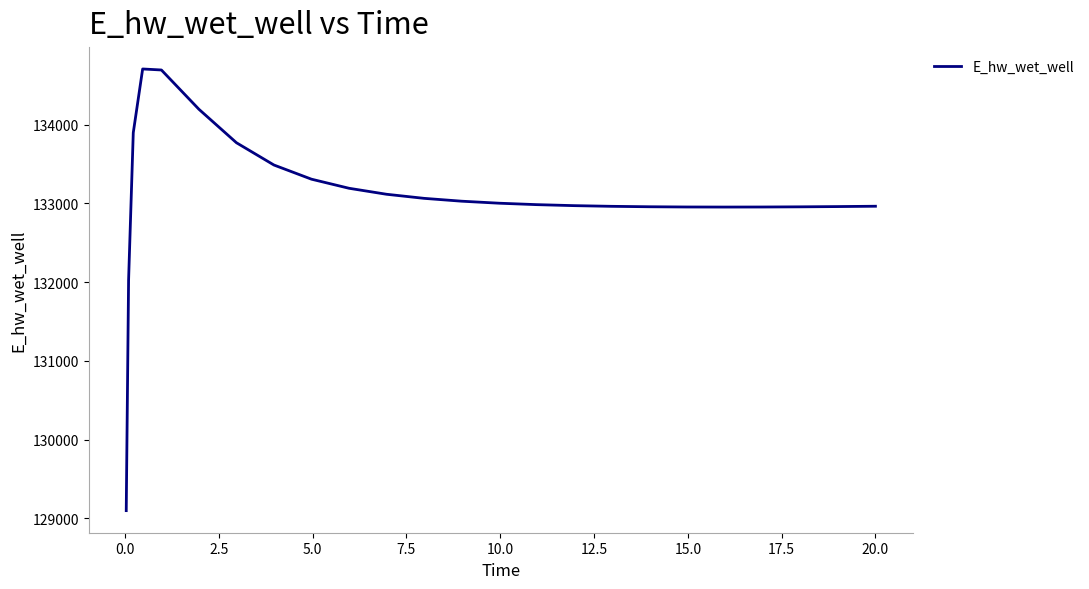

What is the difference between the maximum and minimum values?

5606.6